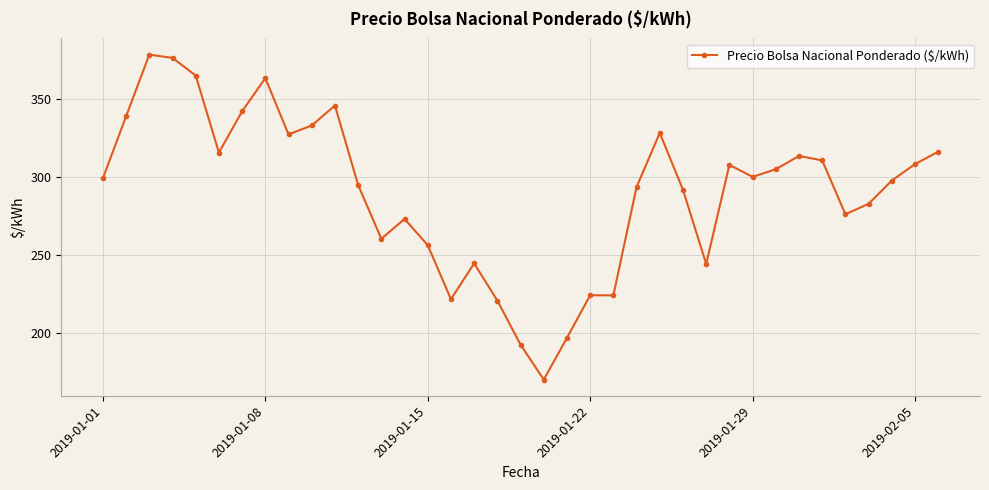

What is the average value?

290.5